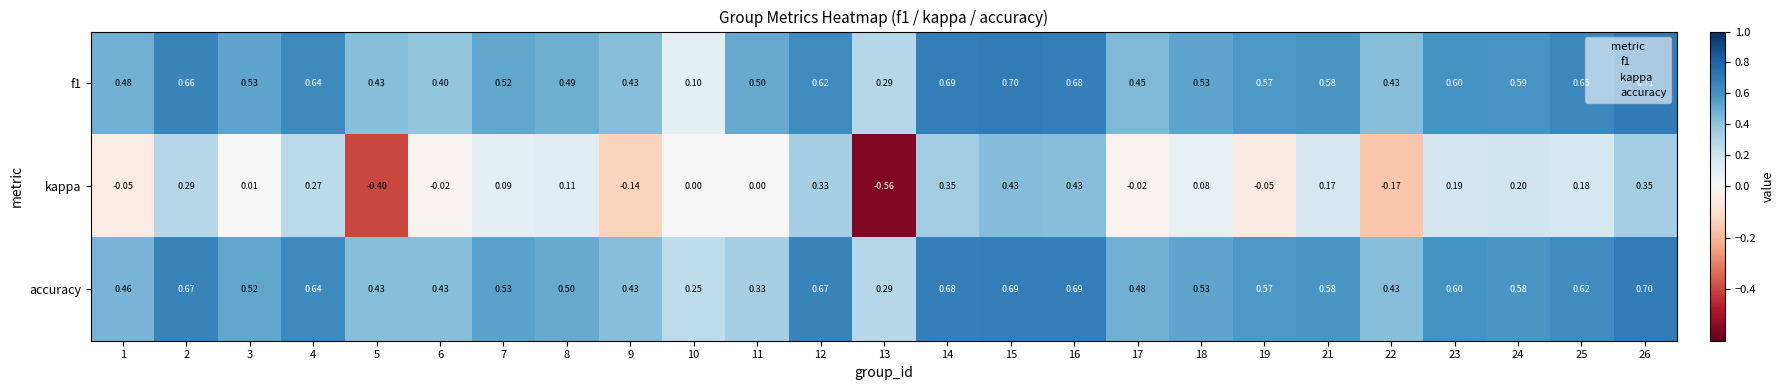

Which series has the largest total across all categories?

accuracy